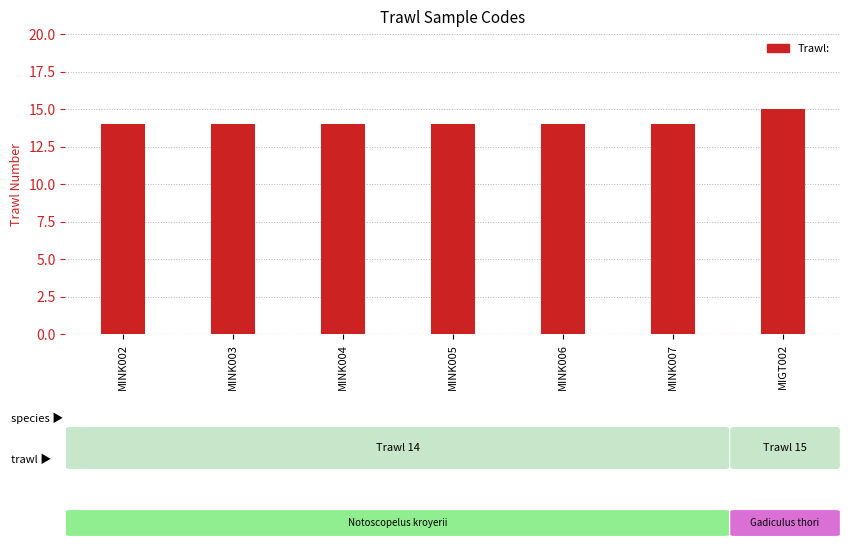

Does the chart contain stacked bars?

No